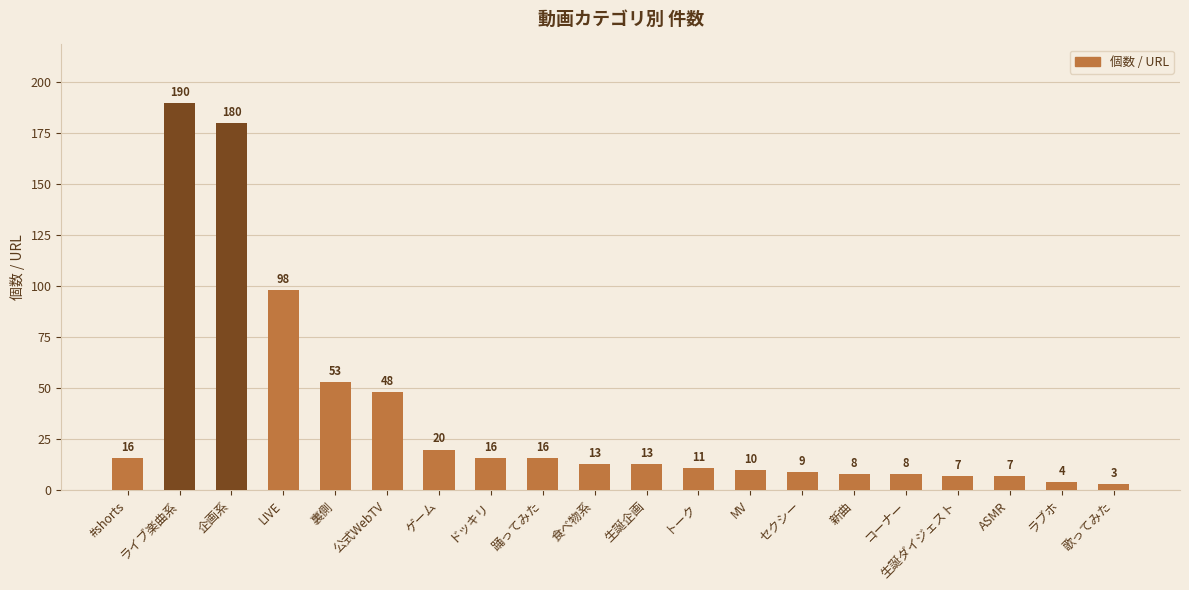

Between LIVE and 食べ物系, which is larger?

LIVE